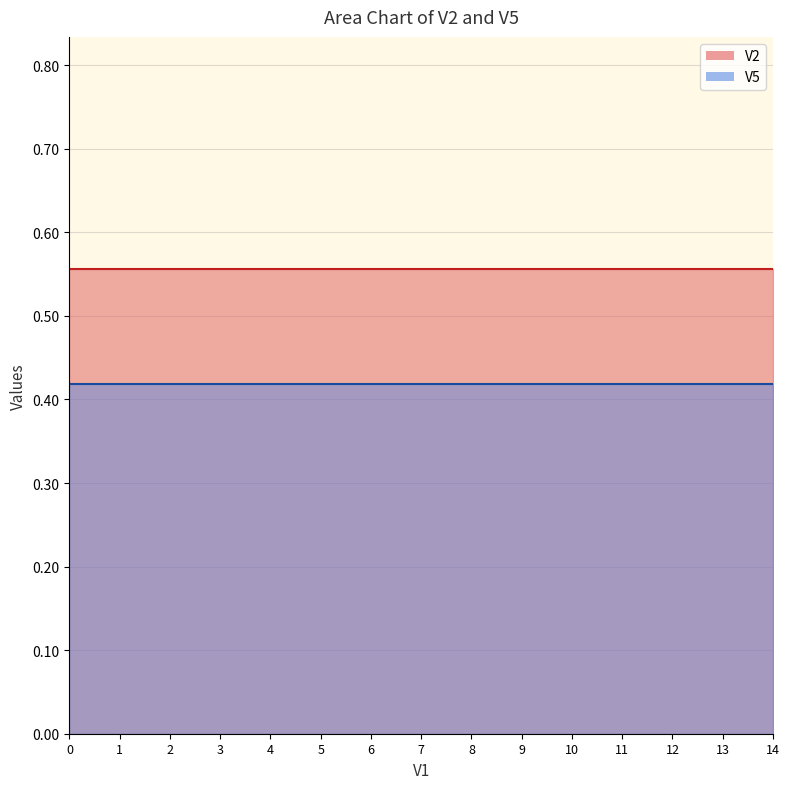

True or false: V2 and V5 intersect in this chart.

False